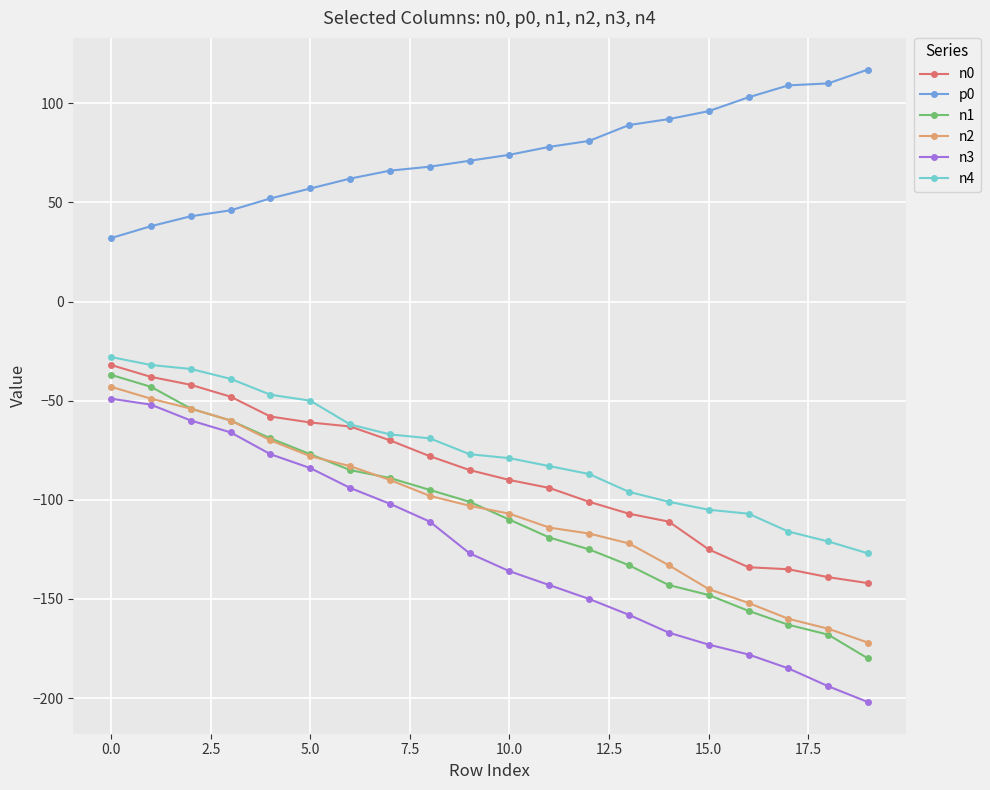

Which series has the largest range (max minus min)?

n3